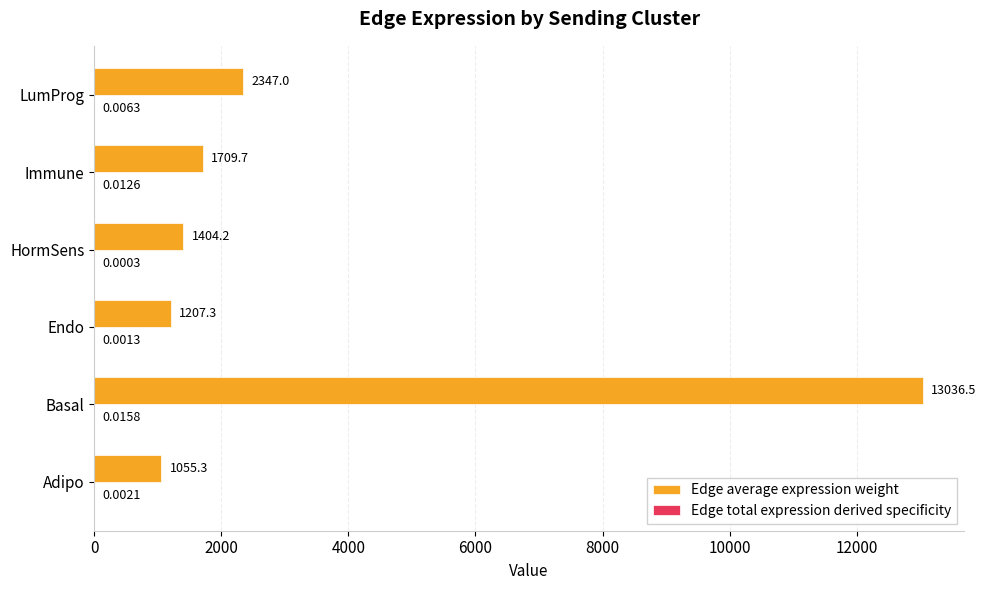

Which series changed the most between Endo and Immune?

Edge average expression weight